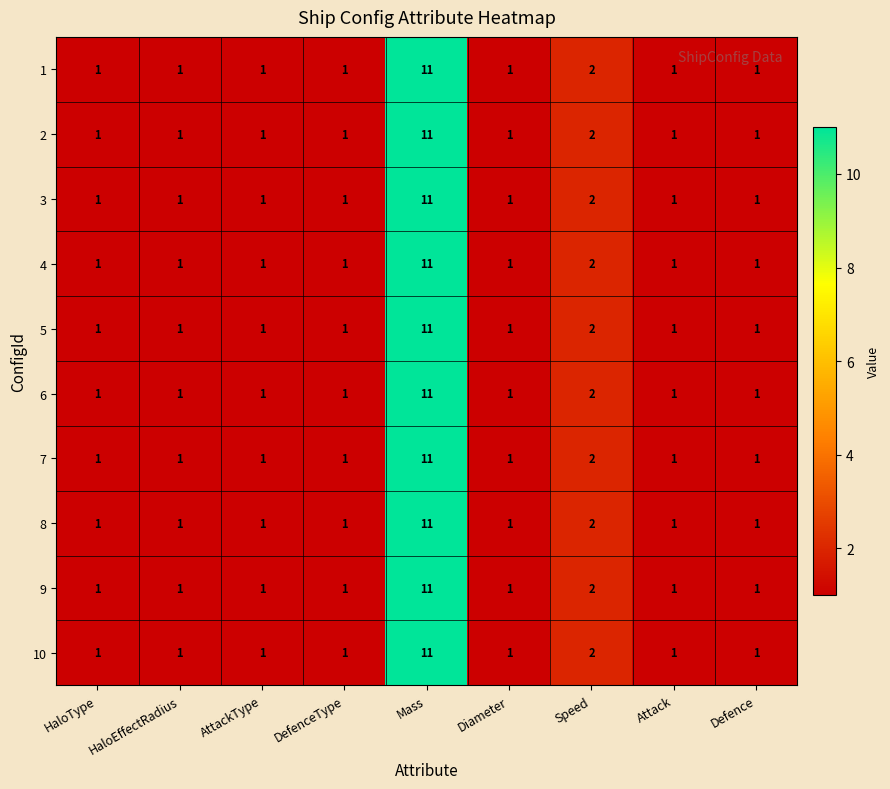

What is the greatest value displayed?

11